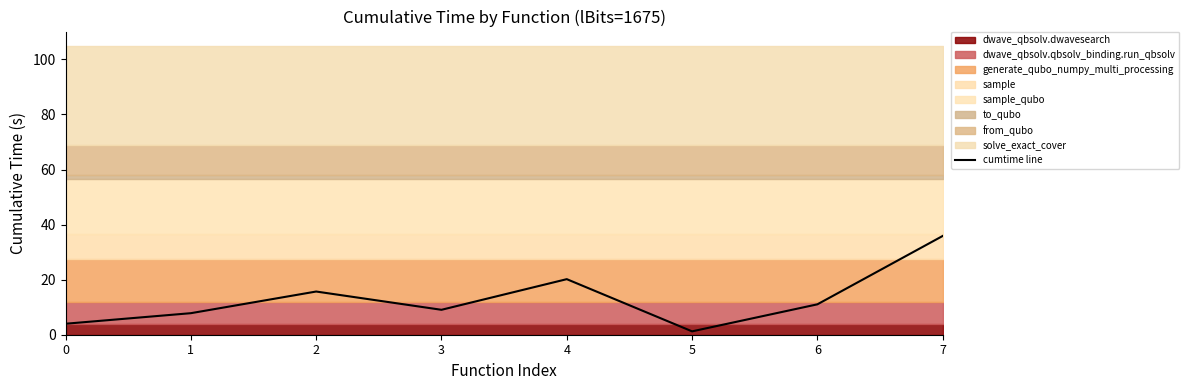

What is the average value?

13.1